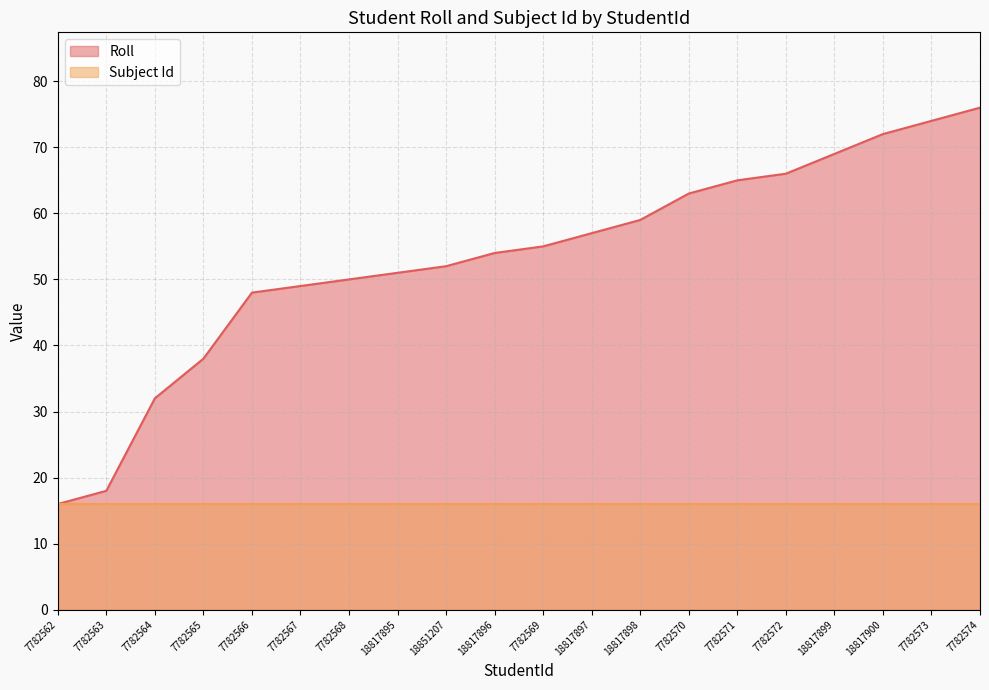

Does the chart have visible grid lines?

Yes